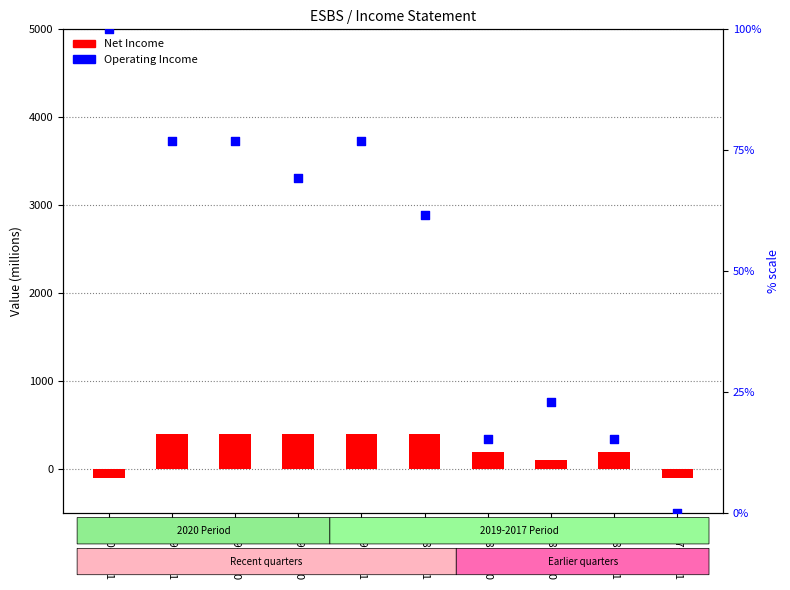

At which category is the sum across all series the highest?

2019-12-31